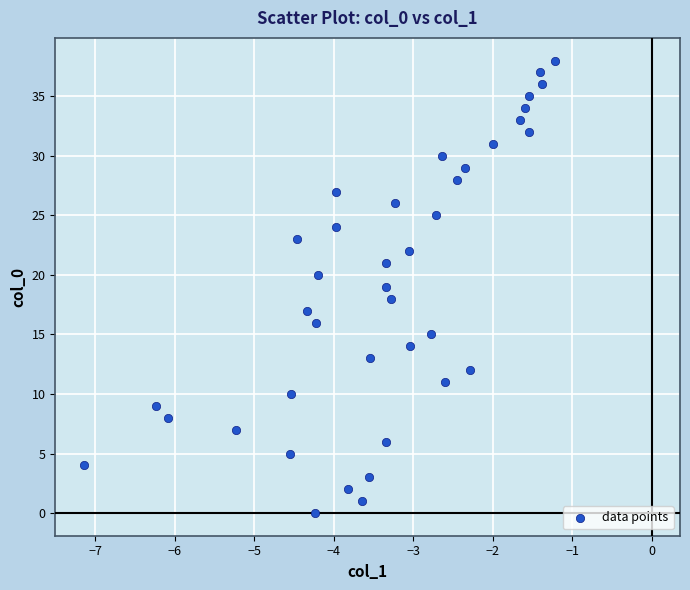

What is the range of Y values (max minus min)?

38